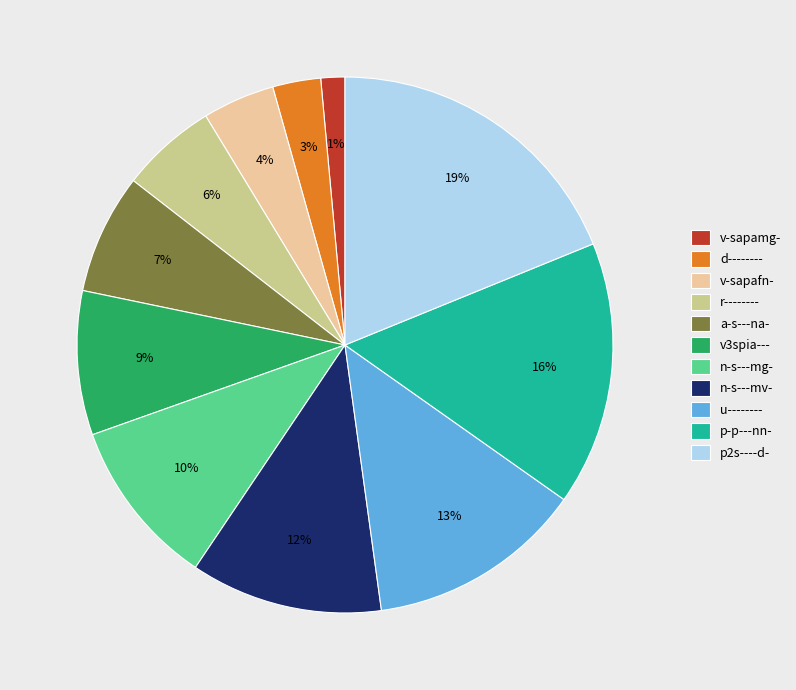

Rank the categories by value from highest to lowest.

p2s----d-, p-p---nn-, u--------, n-s---mv-, n-s---mg-, v3spia---, a-s---na-, r--------, v-sapafn-, d--------, v-sapamg-